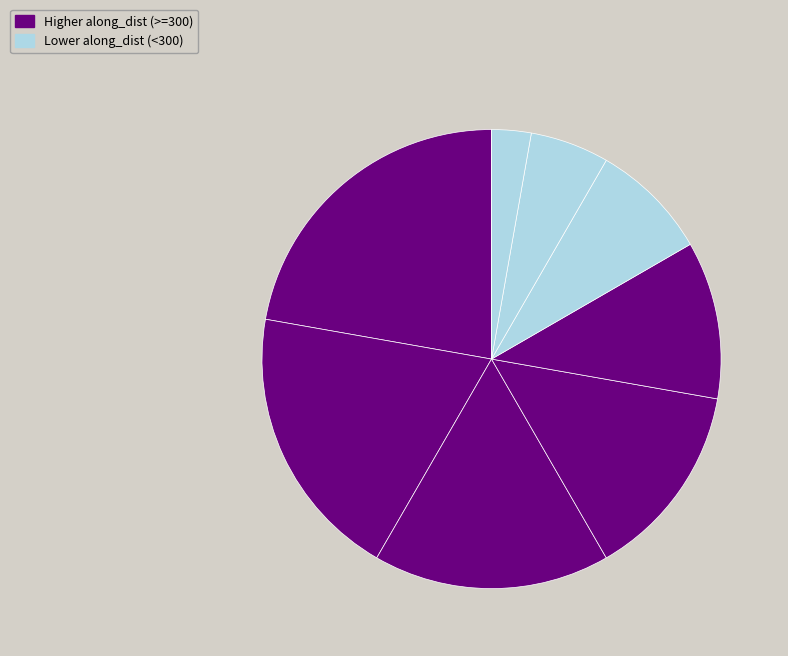

Is there a majority slice in this chart?

No